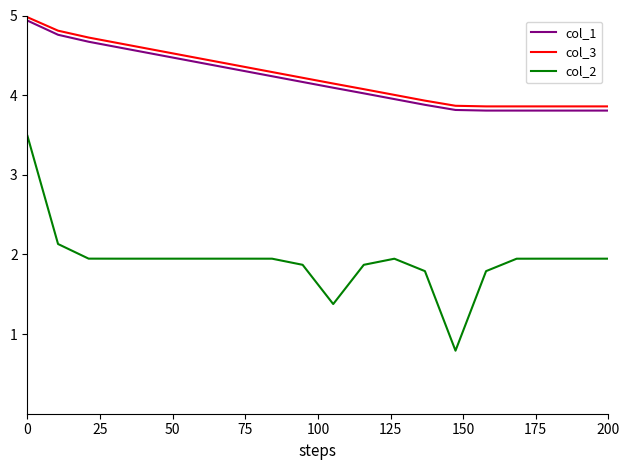

True or false: col_1 and col_2 cross at least once.

False